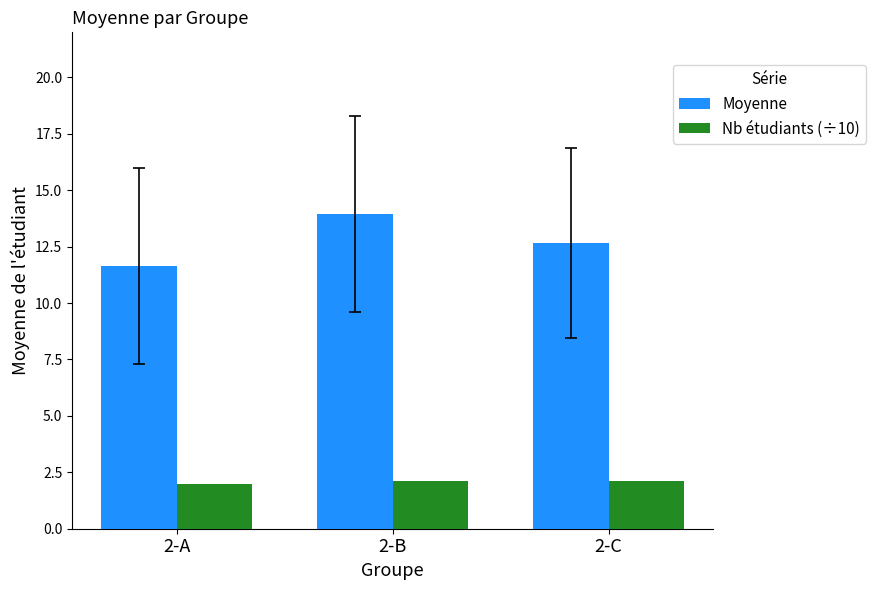

List the series in order of their overall mean, highest first.

Moyenne, Nb étudiants (÷10)